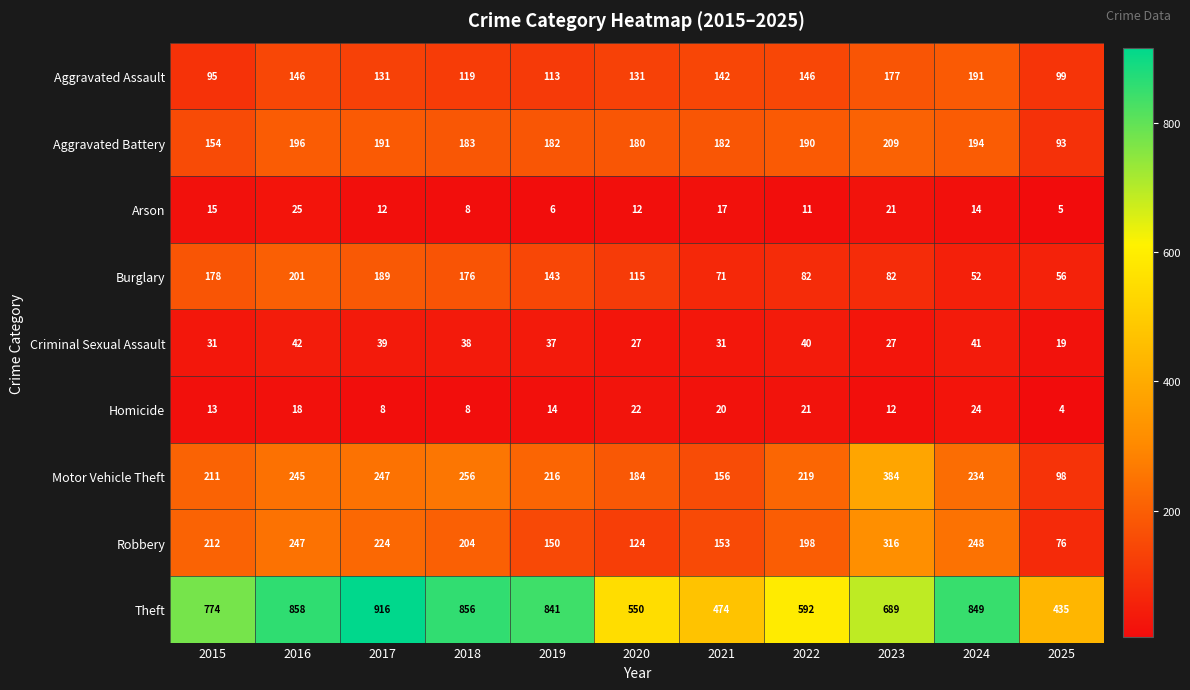

The value of Aggravated Assault at 2017 is 206. True or false?

False